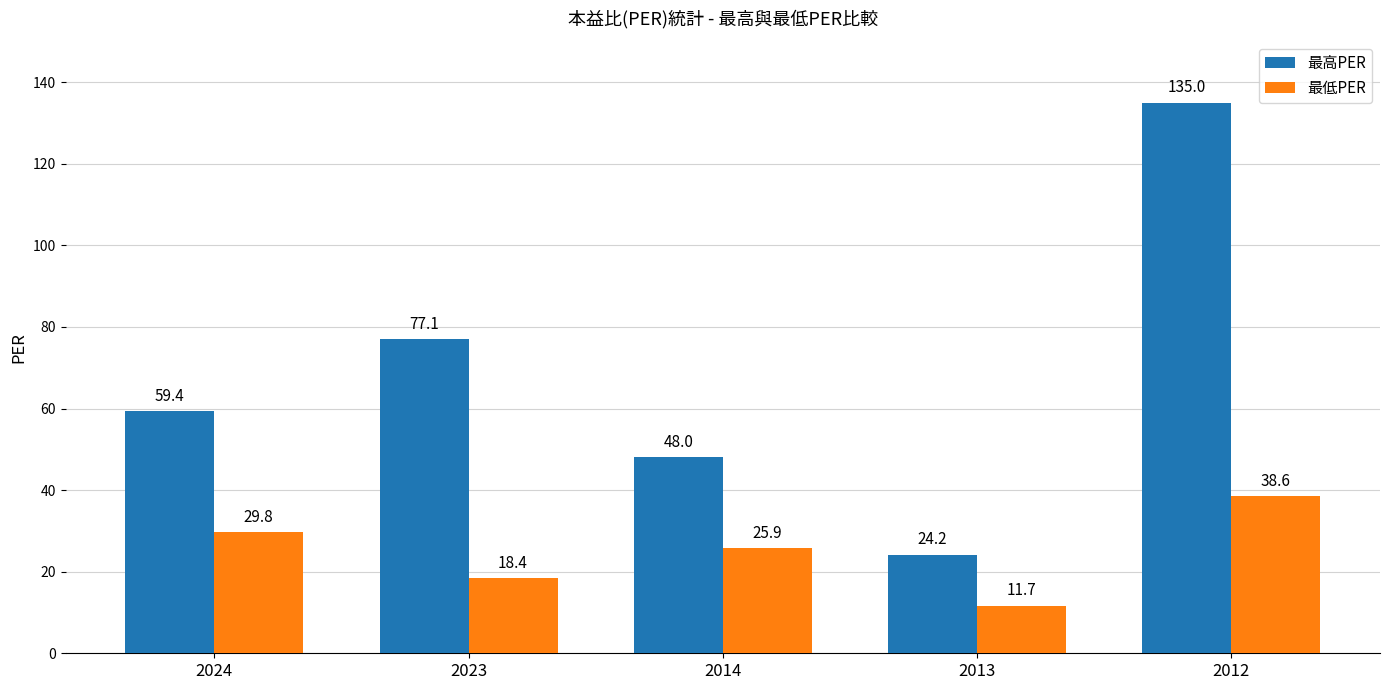

What is the difference between the second highest and second lowest values in the 最低PER series?

11.4